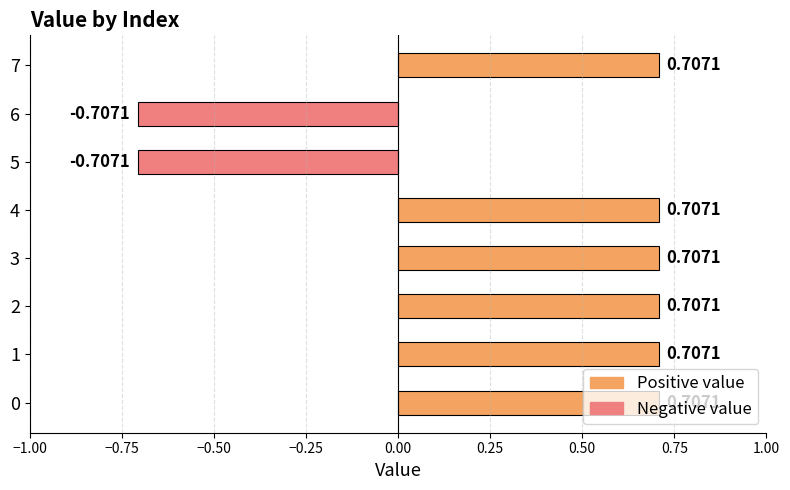

What is the average value?

0.4